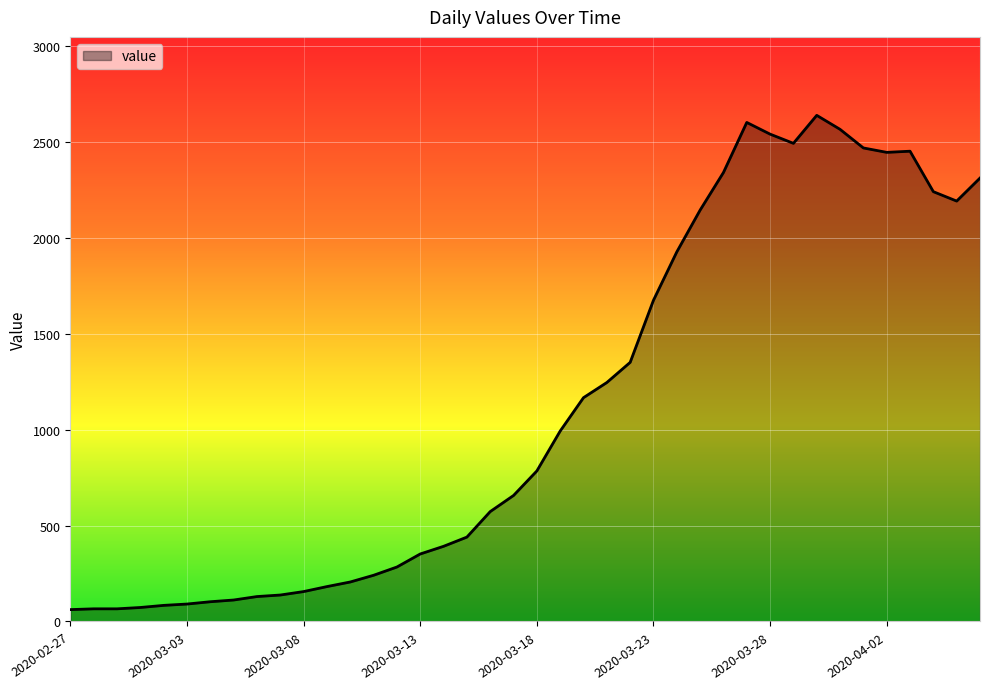

Does the chart have visible grid lines?

Yes